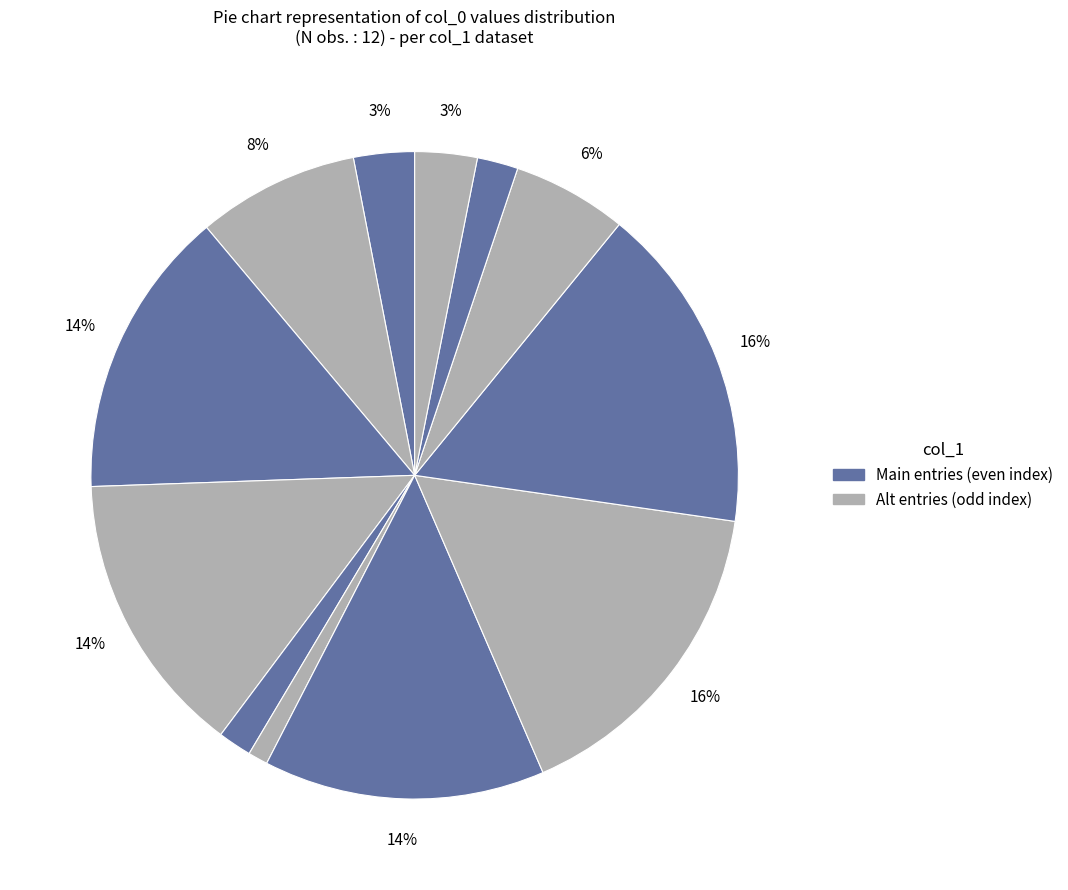

Is there any slice that represents more than half of the pie?

No